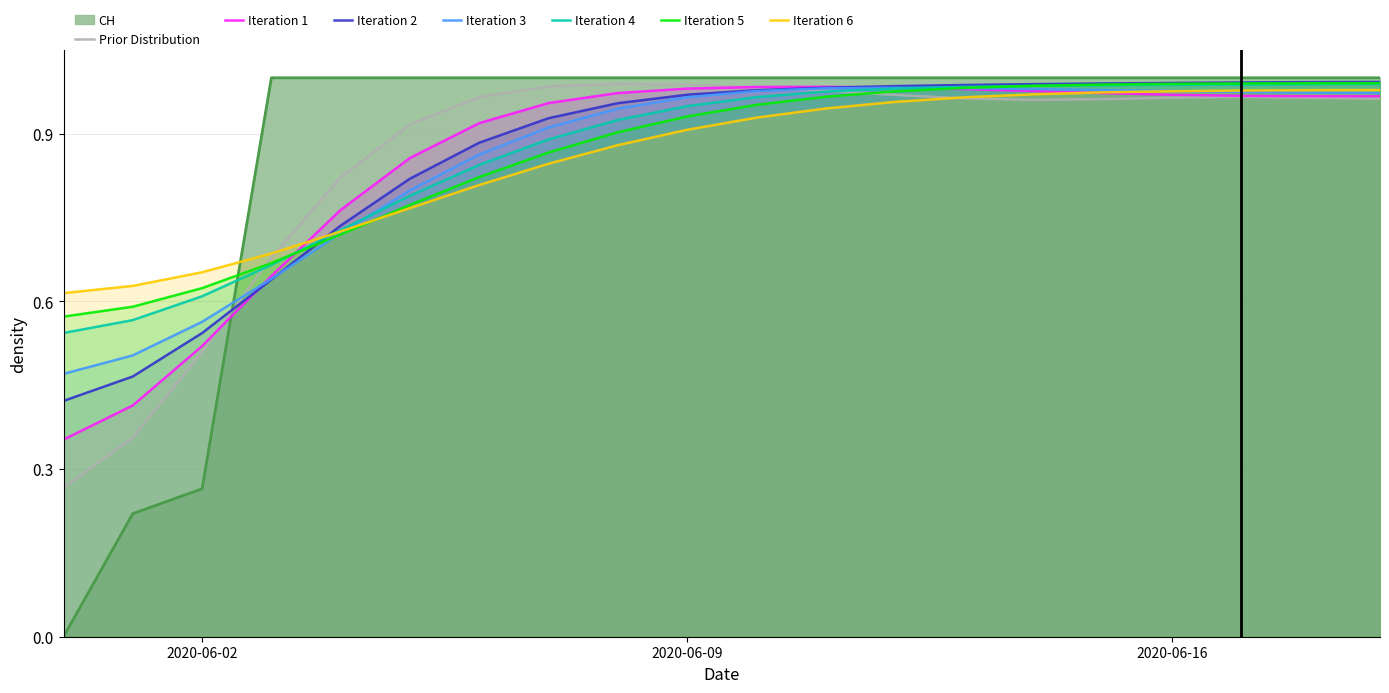

Which has a higher value, 2020-06-13 or 2020-06-12?

2020-06-13